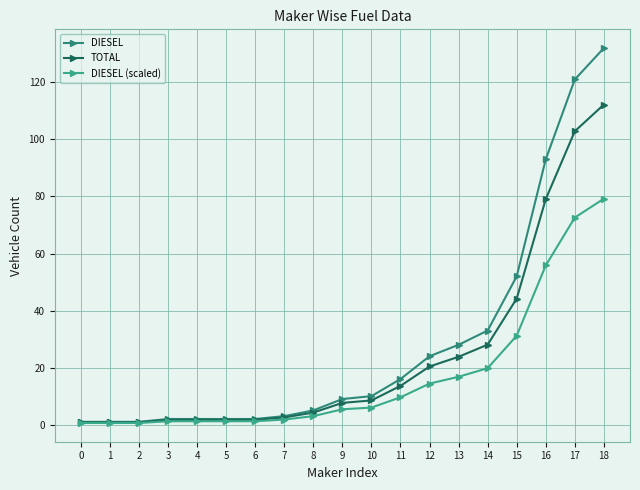

Which series has the largest total across all categories?

DIESEL